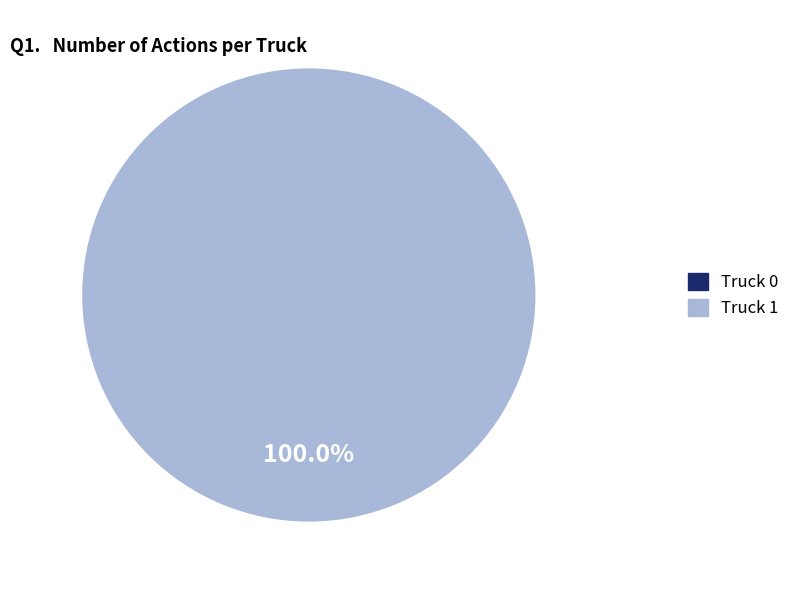

How many segments does this pie chart have?

2